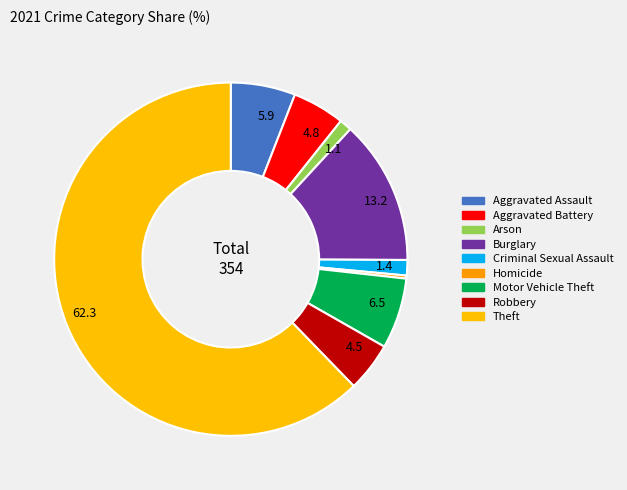

Rank the categories by value from highest to lowest.

Theft, Burglary, Motor Vehicle Theft, Aggravated Assault, Aggravated Battery, Robbery, Criminal Sexual Assault, Arson, Homicide